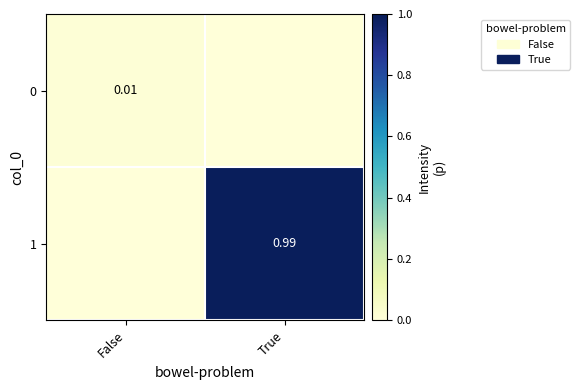

Which has a higher value, True or False?

False